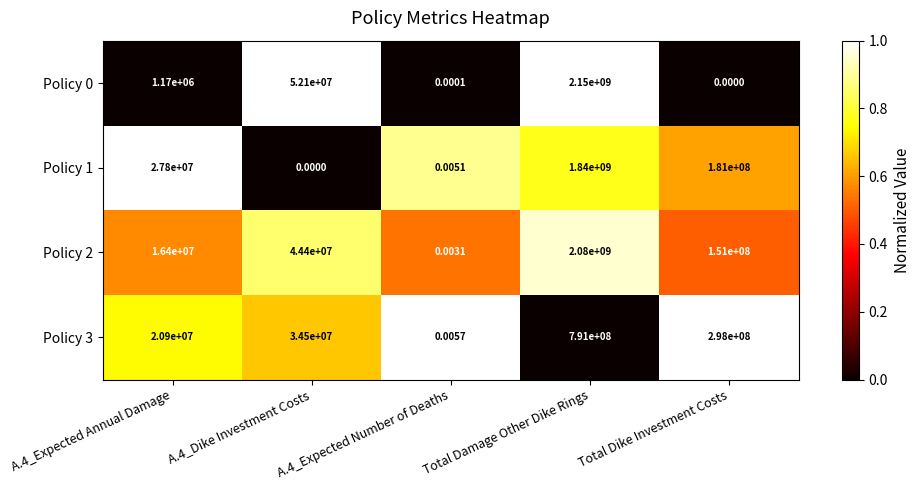

At which label is Policy 2 closest to 1040000000?

Total Dike Investment Costs